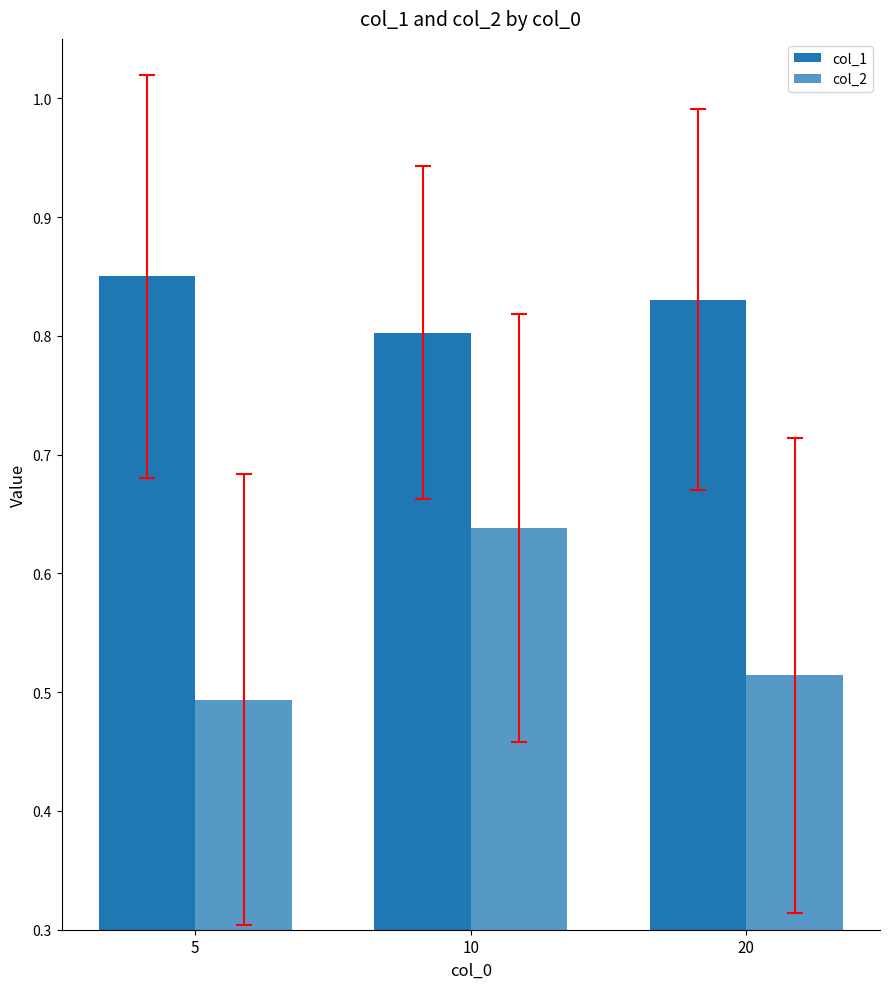

Reading left to right, what are all the values shown in this chart?

col_1: 0.9	0.8	0.8
col_2: 0.5	0.6	0.5